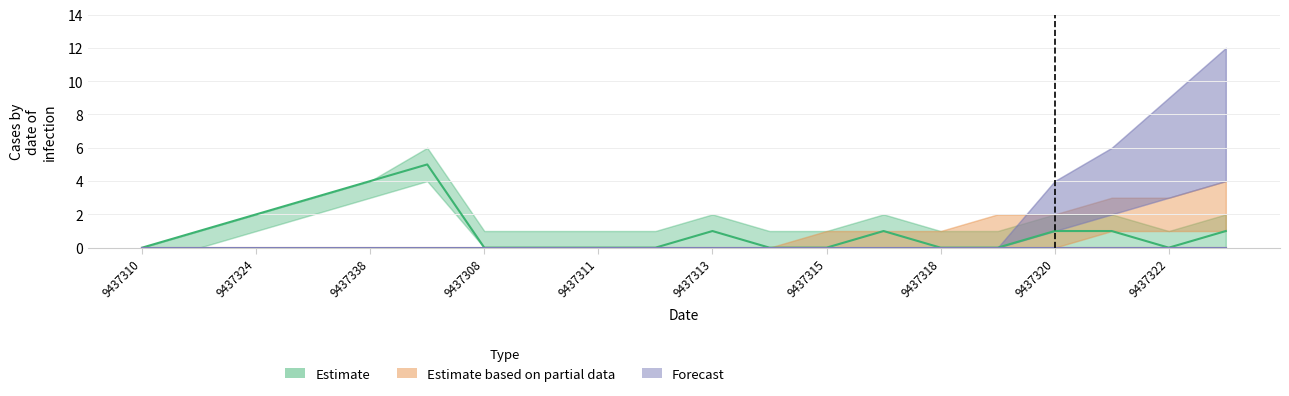

How many lines are shown in the chart?

3